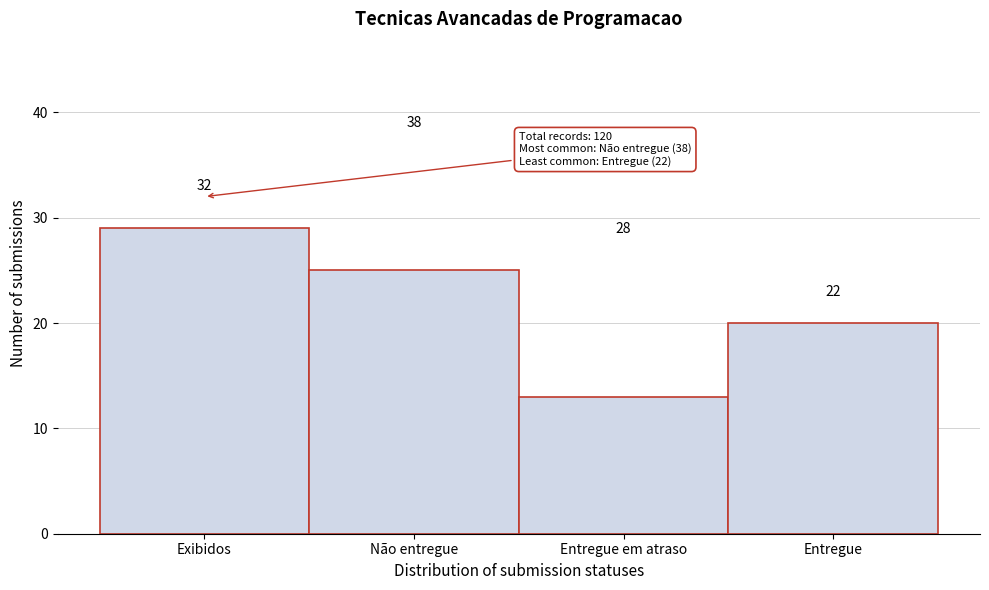

How many bars are there in total?

4